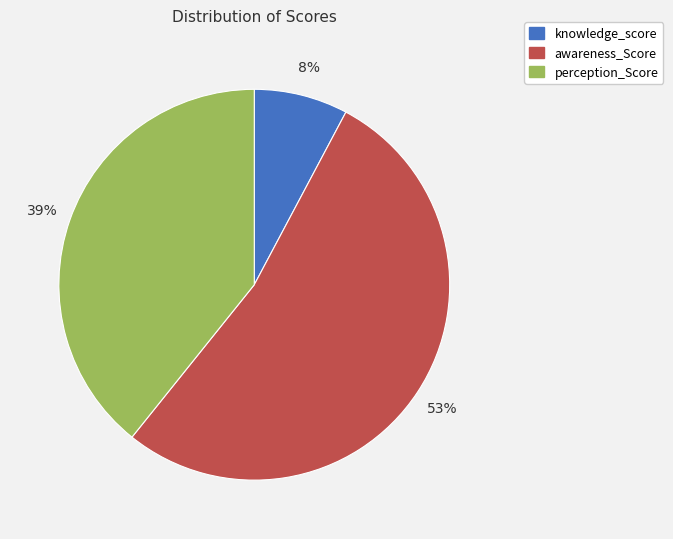

Combined, do knowledge_score and awareness_Score account for over 50%?

Yes